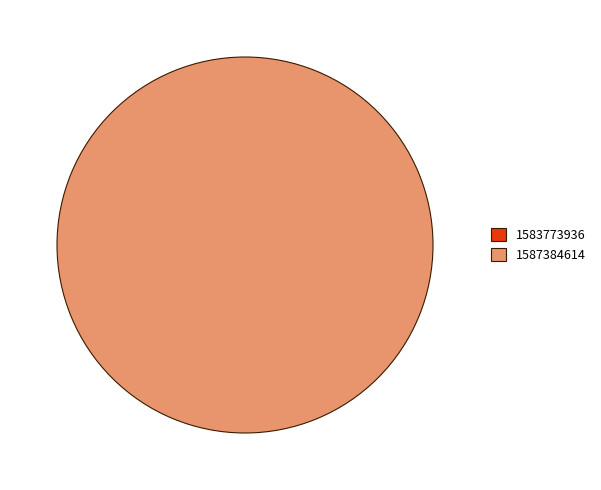

How many slices are in this pie chart?

2